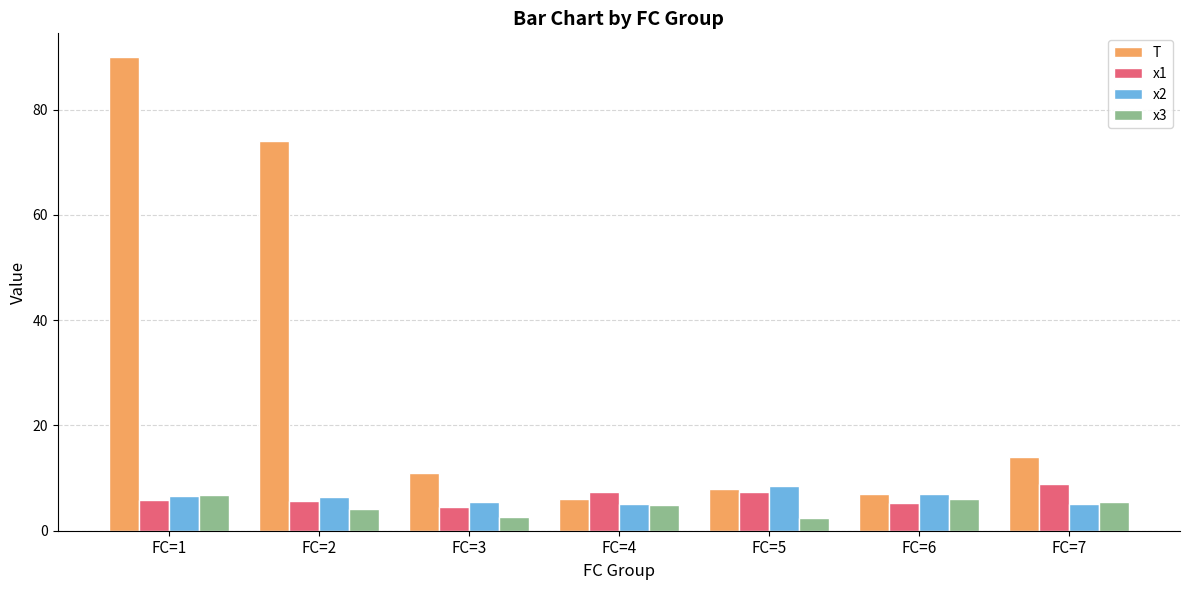

What is the difference between the x3 values at FC=4 and FC=1?

1.9